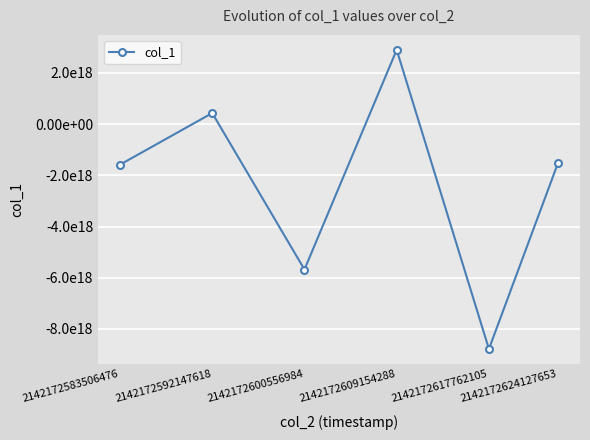

Is this an area chart (filled region under the line)?

No